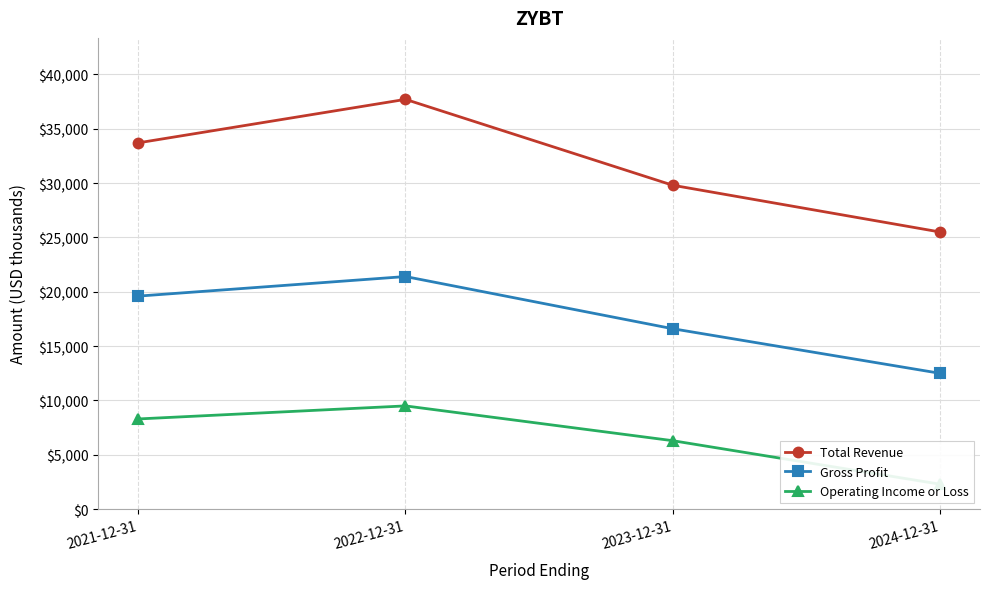

At which category does Operating Income or Loss reach its first local peak?

2022-12-31